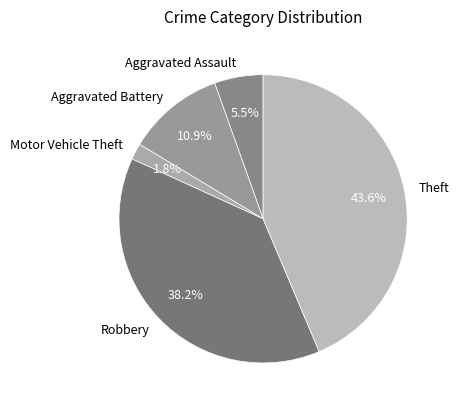

Which has a higher value, Robbery or Aggravated Assault?

Robbery